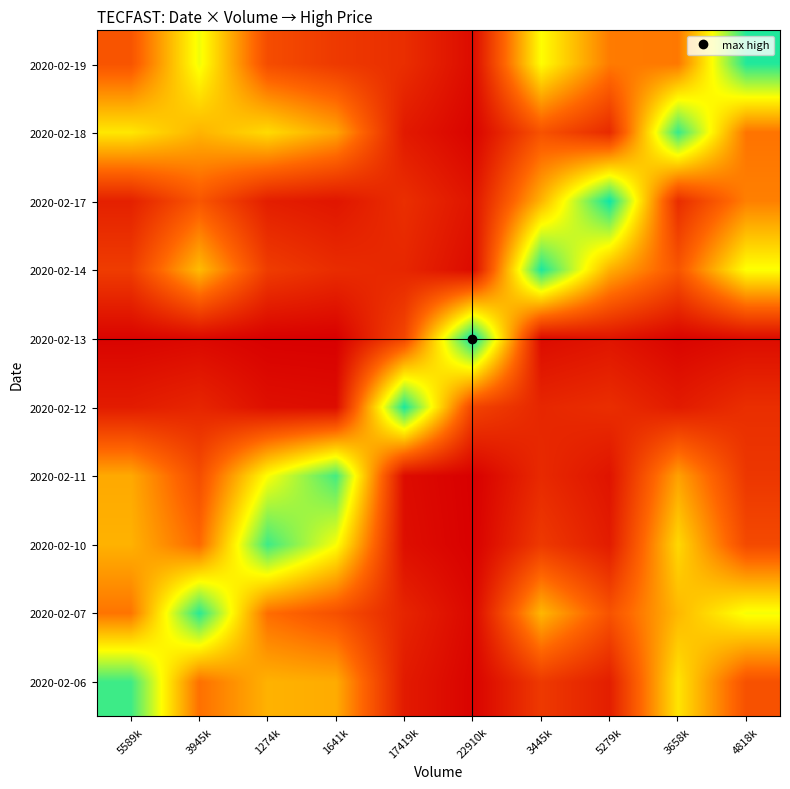

What is the difference between the highest and lowest values at 1641k?

0.5